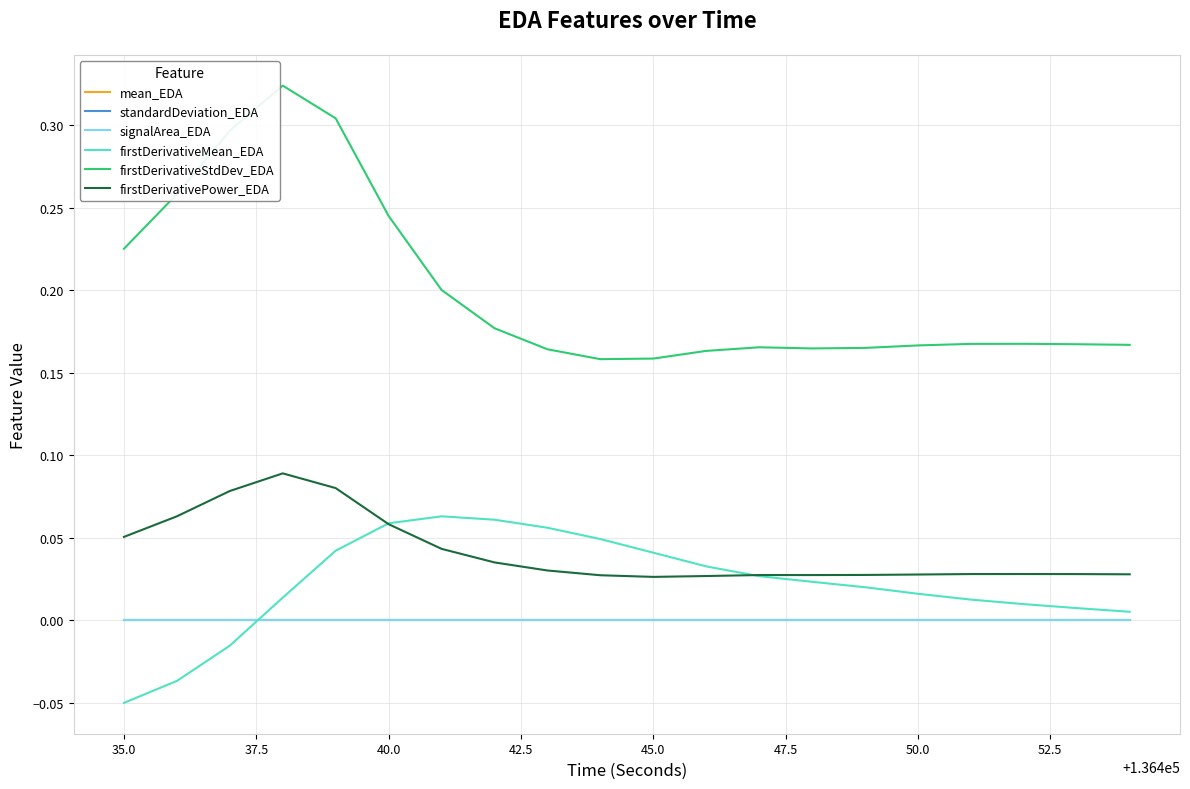

True or false: firstDerivativePower_EDA and firstDerivativeStdDev_EDA cross at least once.

False